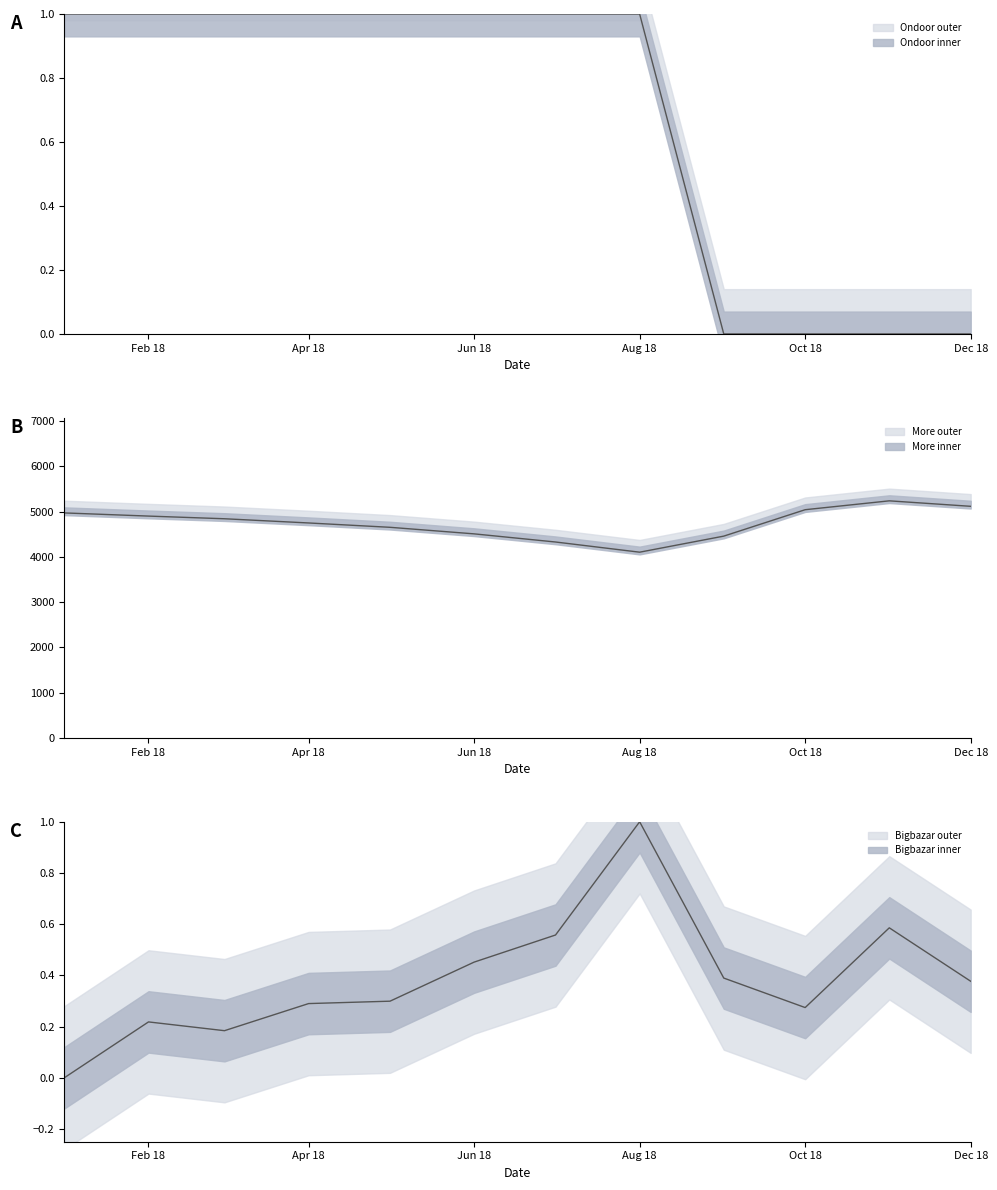

How many positive values does the Ondoor series have?

8